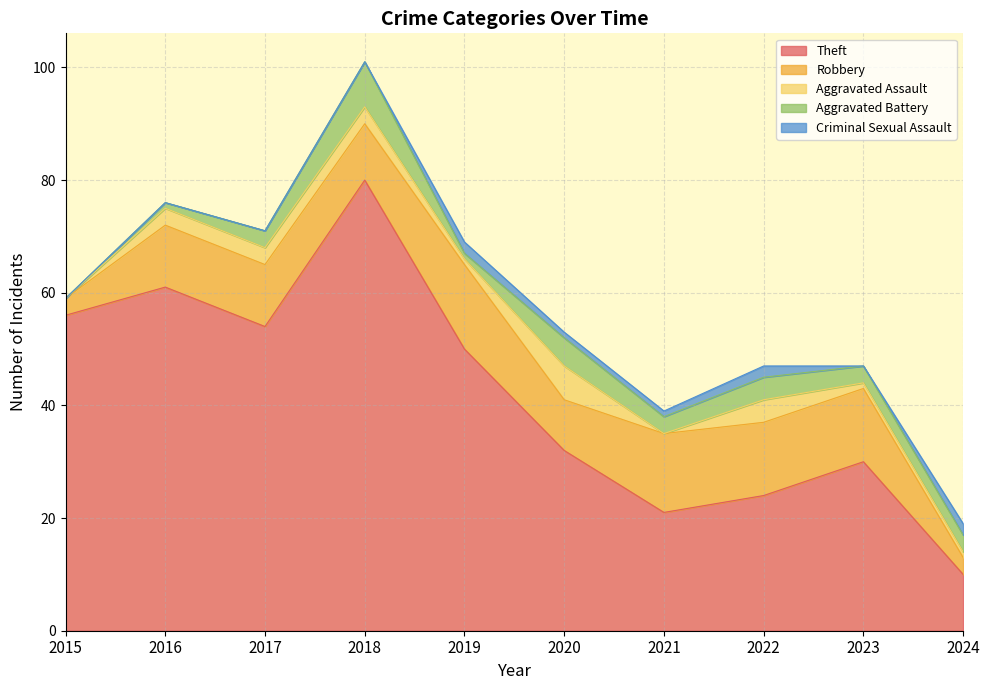

True or false: Aggravated Battery has a value of 7 at 2020.

False